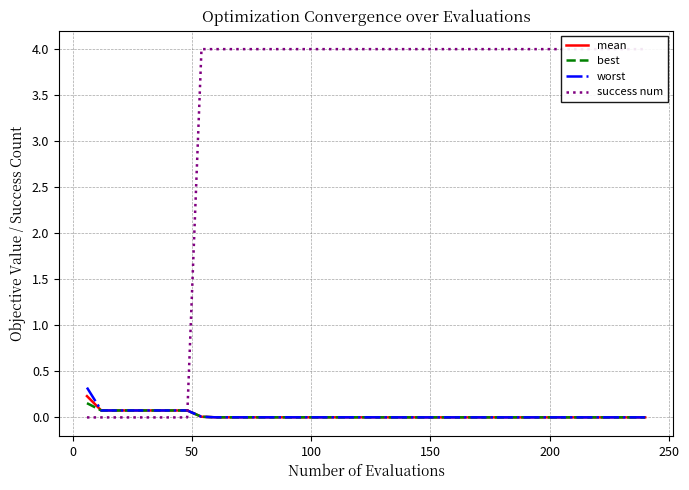

The success num series shows 1.0 at 34. True or false?

False